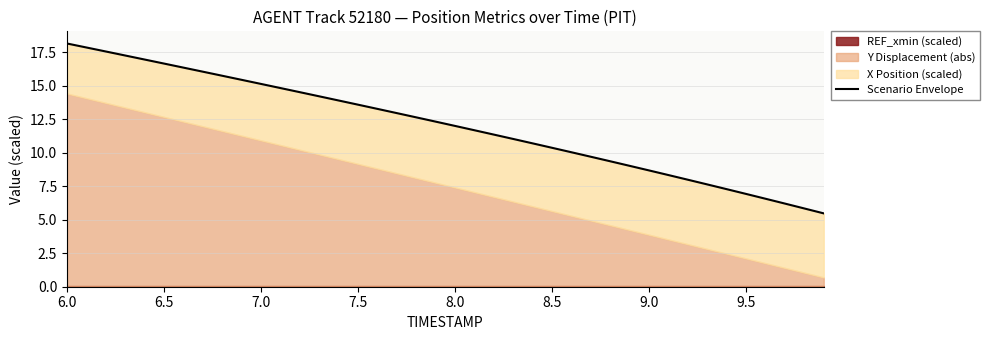

How many data points are less than 12?

20